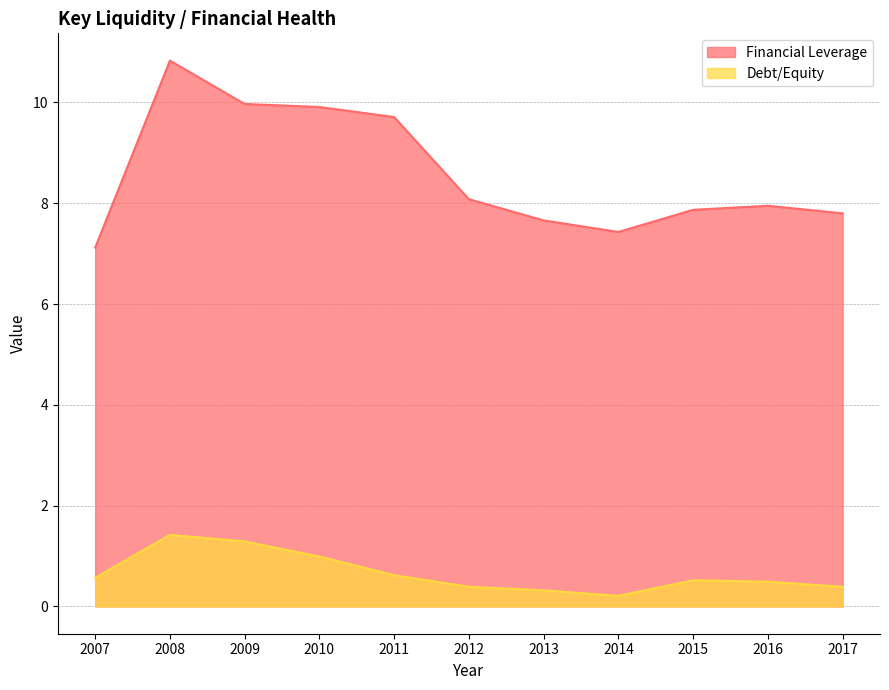

Reading left to right, what are all the values shown in this chart?

Financial Leverage: 2007=7.1	2008=10.8	2009=10.0	2010=9.9	2011=9.7	2012=8.1	2013=7.7	2014=7.4	2015=7.9	2016=8.0	2017=7.8
Debt/Equity: 2007=0.6	2008=1.4	2009=1.3	2010=1.0	2011=0.6	2012=0.4	2013=0.3	2014=0.2	2015=0.5	2016=0.5	2017=0.4